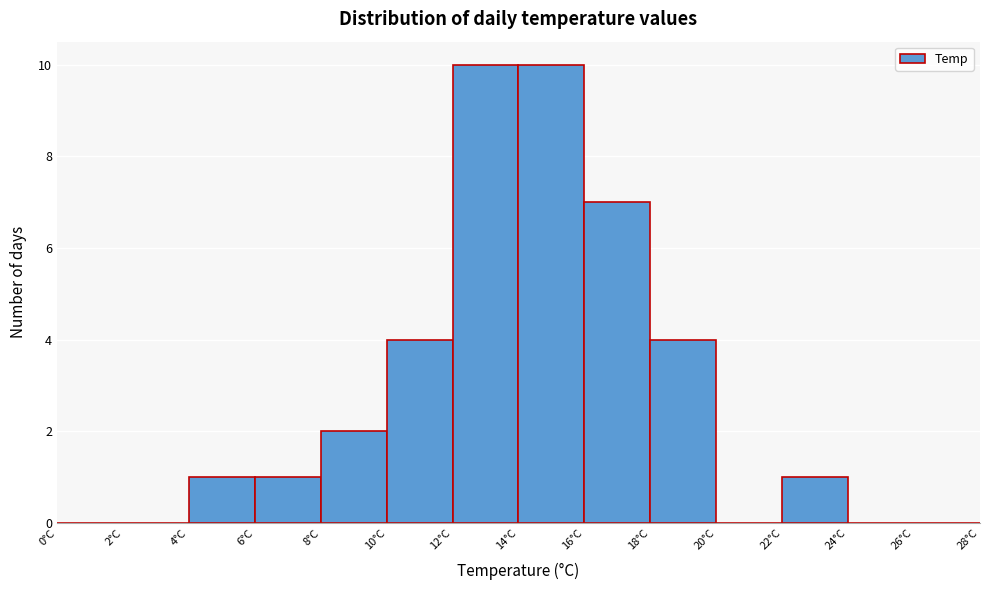

Reading left to right, list every bar in this chart as the range it spans on the x-axis followed by its height. The values are not printed on the chart, so give them approximately, as read against the axis.

0 to 2: 0
2 to 4: 0
4 to 6: 1
6 to 8: 1
8 to 10: 2
10 to 12: 4
12 to 14: 10
14 to 16: 10
16 to 18: 7
18 to 20: 4
20 to 22: 0
22 to 24: 1
24 to 26: 0
26 to 28: 0